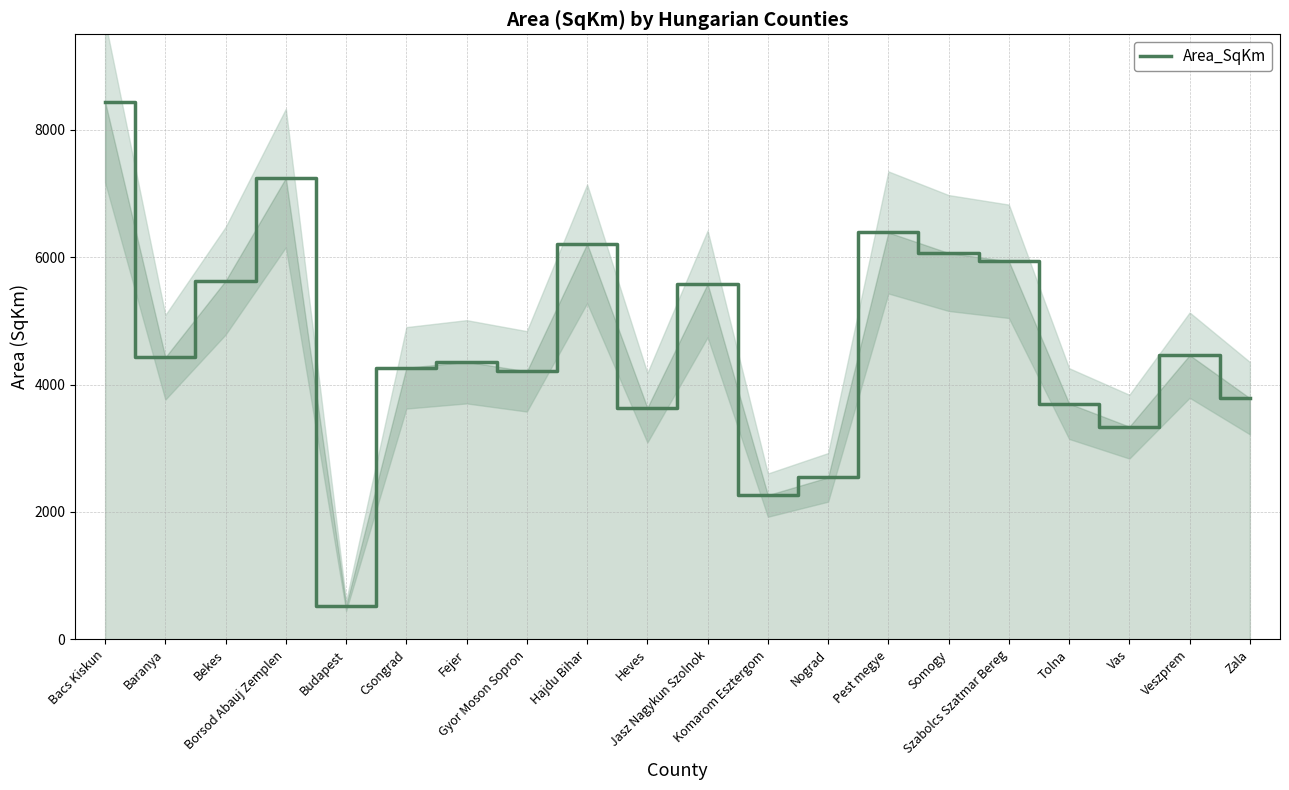

Reading left to right, list all the values displayed in this chart.

Bacs Kiskun=8441.9	Baranya=4428.5	Bekes=5630.0	Borsod Abauj Zemplen=7243.4	Budapest=526.2	Csongrad=4262.8	Fejer=4357.9	Gyor Moson Sopron=4207.8	Hajdu Bihar=6210.0	Heves=3636.4	Jasz Nagykun Szolnok=5580.7	Komarom Esztergom=2264.4	Nograd=2543.2	Pest megye=6388.8	Somogy=6065.9	Szabolcs Szatmar Bereg=5935.6	Tolna=3701.7	Vas=3339.2	Veszprem=4462.6	Zala=3786.7